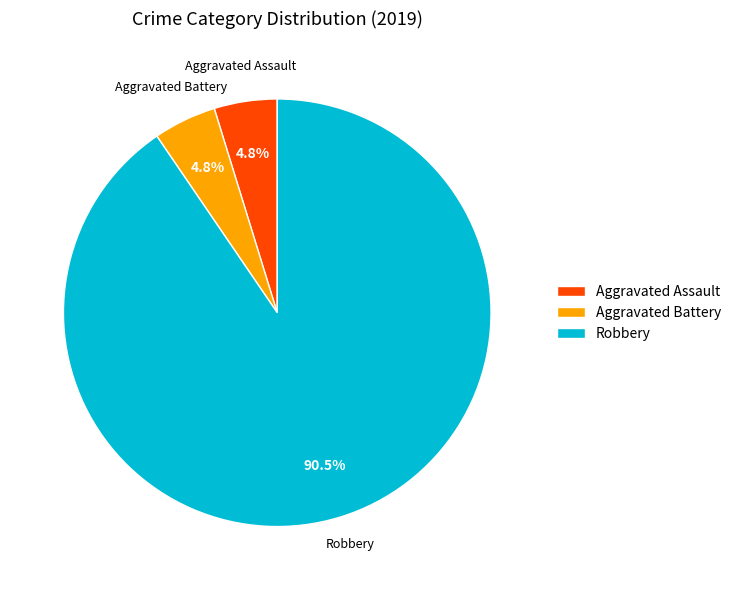

Which category has the biggest portion of the pie?

Robbery